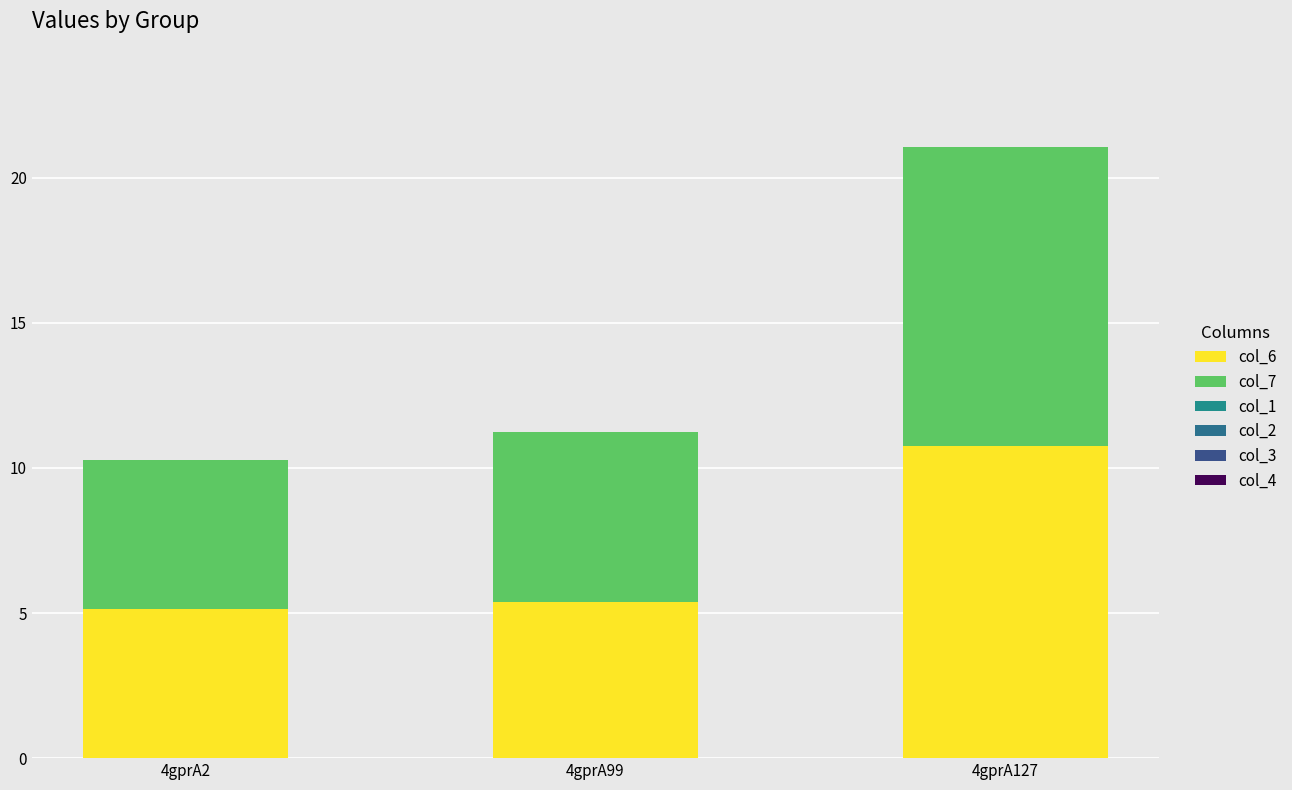

Which series has the largest total across all categories?

col_7